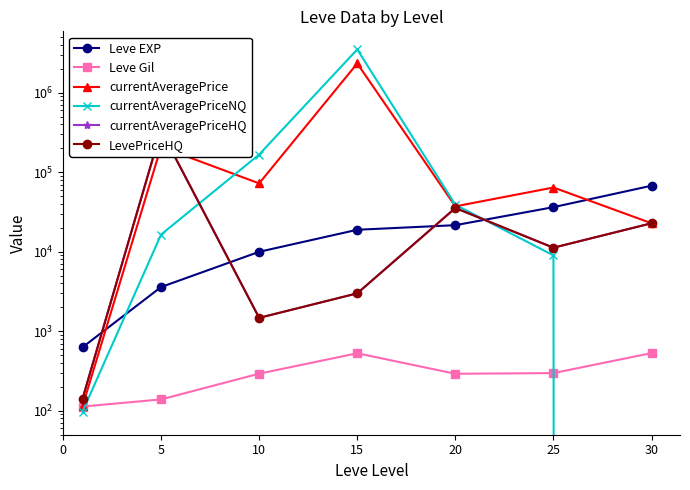

At how many categories does at least one series exceed 2349007?

1